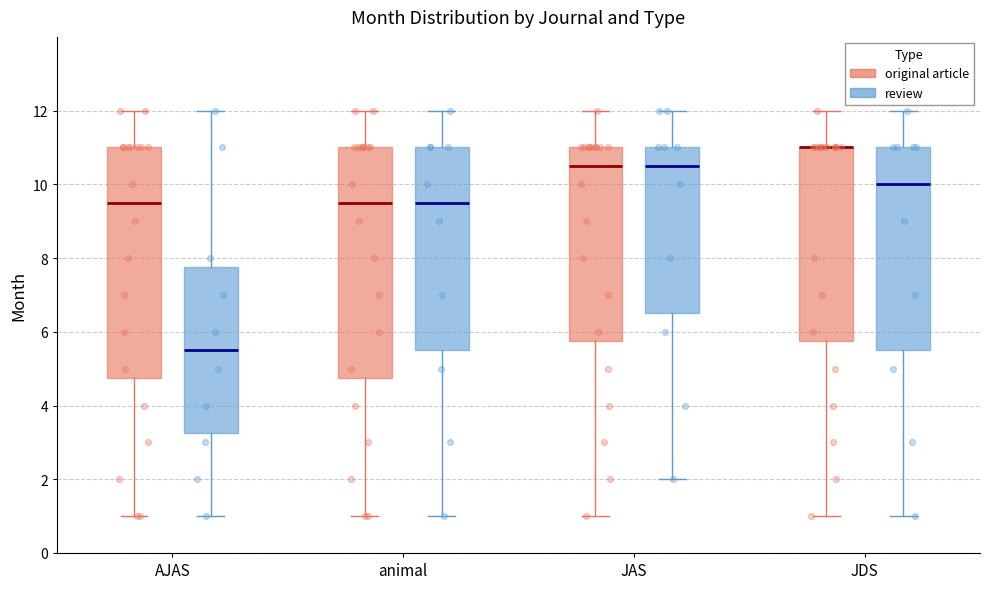

Reading left to right, transcribe this box plot: for each box, give where its median line is, the range the box spans, and where its two whiskers end, as read against the y-axis. The values are not printed on the chart, so give them approximately, as read against the axis.

AJAS (original article): median 9.6, box 4.8 to 11.0, whiskers 1.0 to 12.0
AJAS (review): median 5.6, box 3.2 to 7.8, whiskers 1.0 to 12.0
animal (original article): median 9.6, box 4.8 to 11.0, whiskers 1.0 to 12.0
animal (review): median 9.6, box 5.6 to 11.0, whiskers 1.0 to 12.0
JAS (original article): median 10.6, box 5.8 to 11.0, whiskers 1.0 to 12.0
JAS (review): median 10.6, box 6.6 to 11.0, whiskers 2.0 to 12.0
JDS (original article): median 11.0 (drawn on the box's upper edge), box 5.8 to 11.0, whiskers 1.0 to 12.0
JDS (review): median 10.0, box 5.6 to 11.0, whiskers 1.0 to 12.0